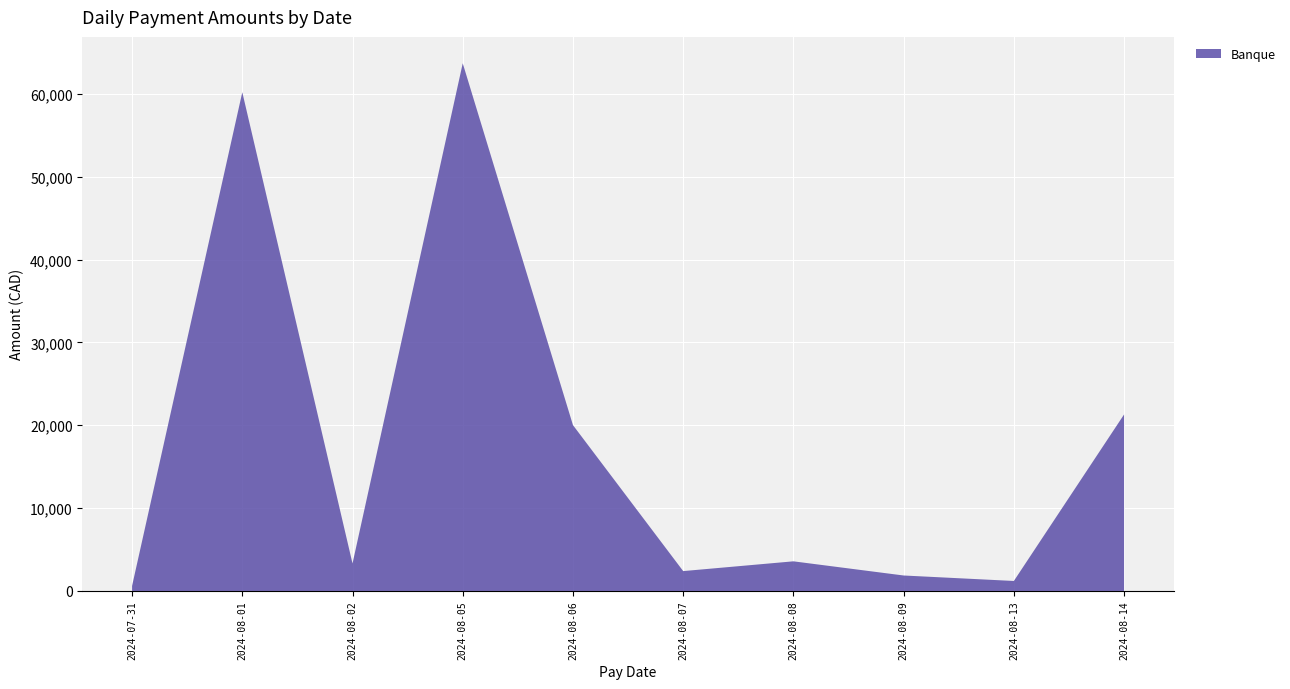

The value at 2024-08-01 is 60202.4. True or false?

True